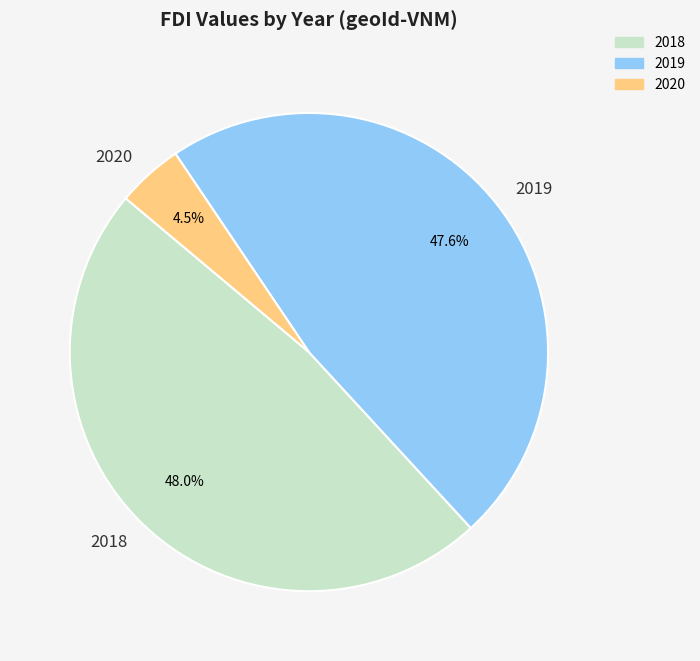

What is the smallest slice in the pie chart?

2020